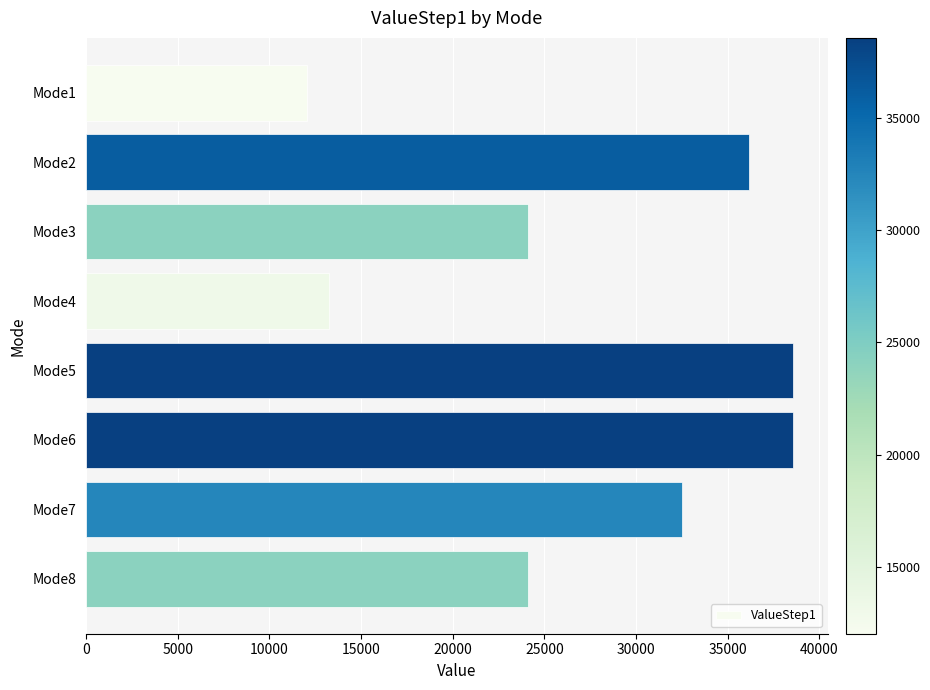

How many data points are less than 32519?

4